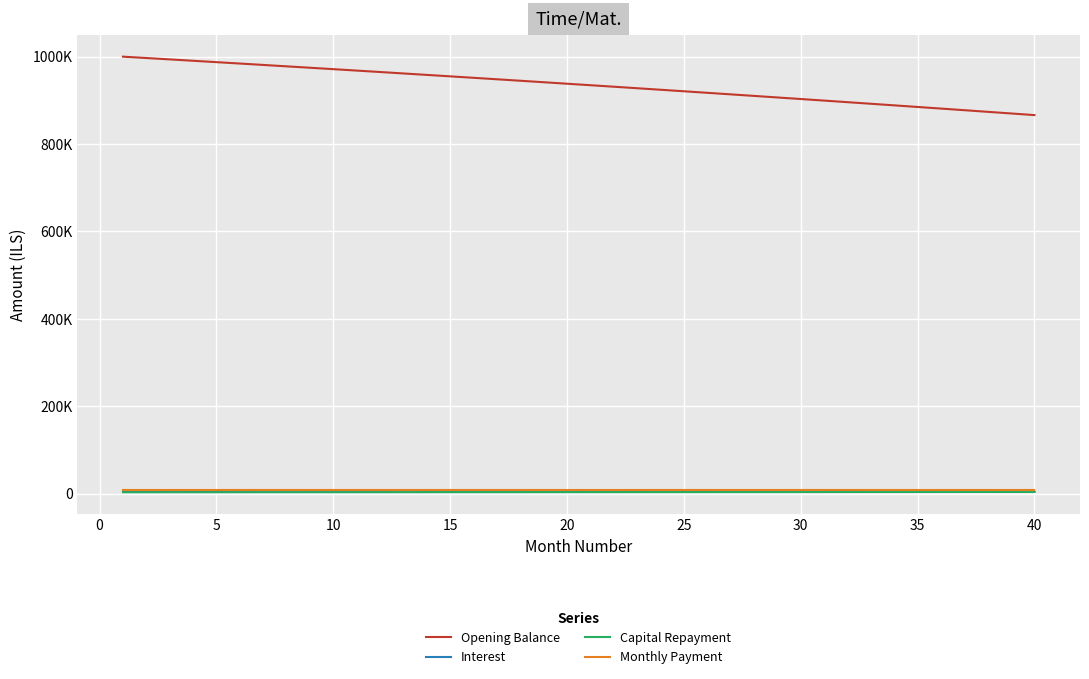

What is the difference between the second highest and second lowest values in the Interest series?

634.3